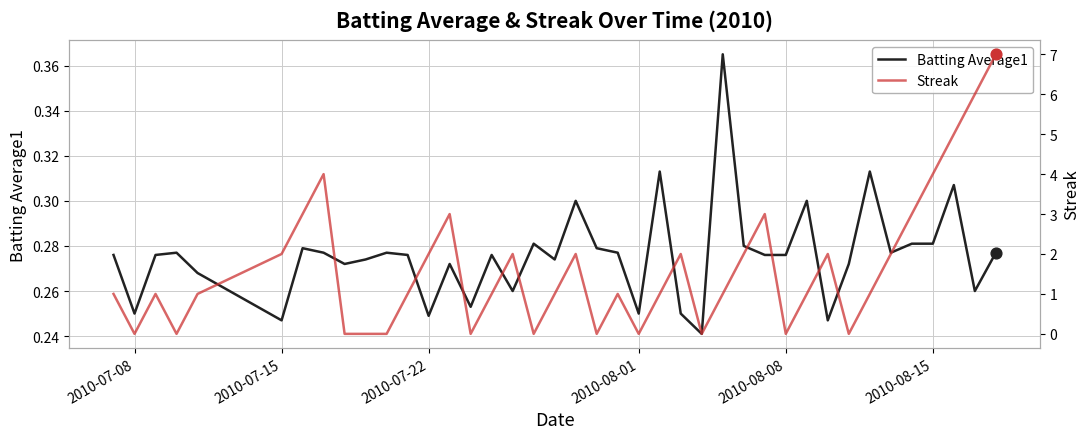

Which series has the widest spread of Y values?

Streak